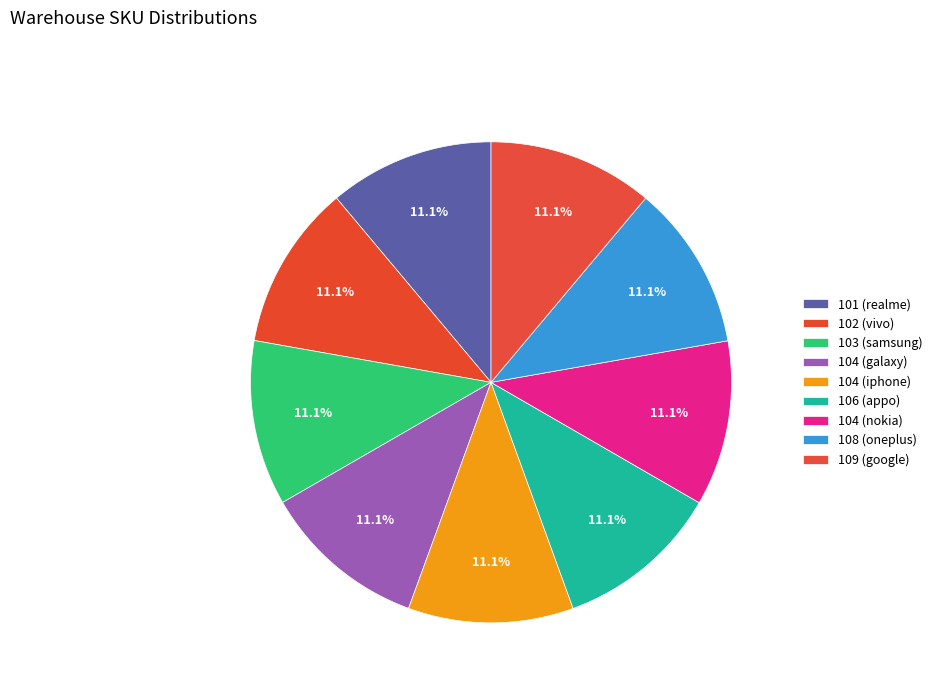

Rank the categories by value from highest to lowest.

109, 108, 104, 106, 104, 104, 103, 102, 101